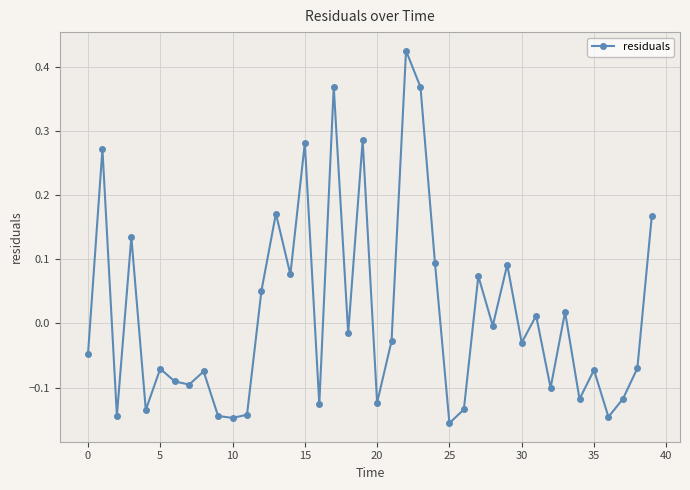

How many categories are shown in the chart?

40